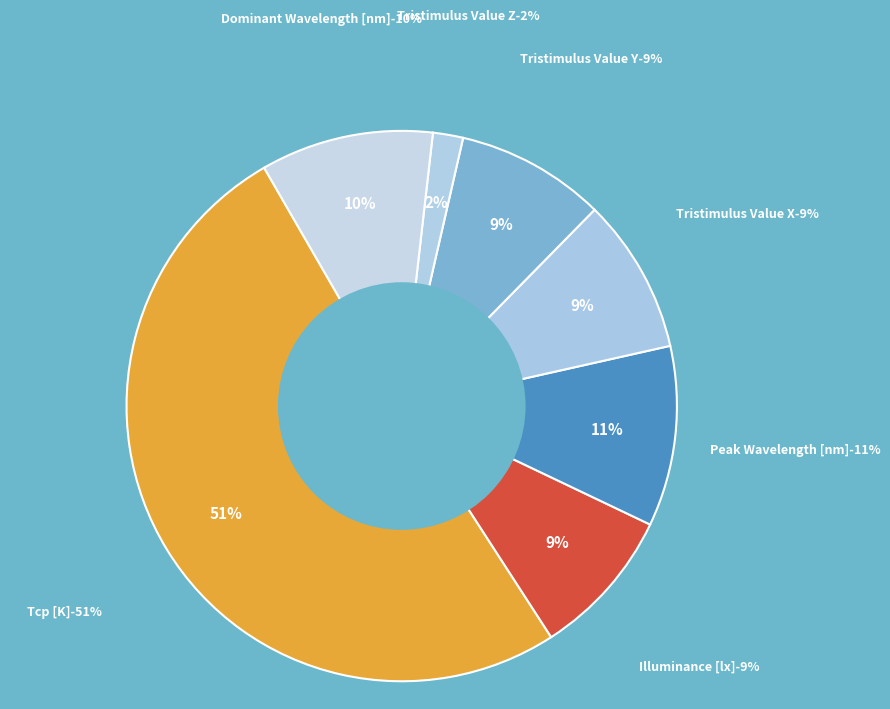

To the nearest percent, what percentage of the pie is Illuminance [lx]?

9%